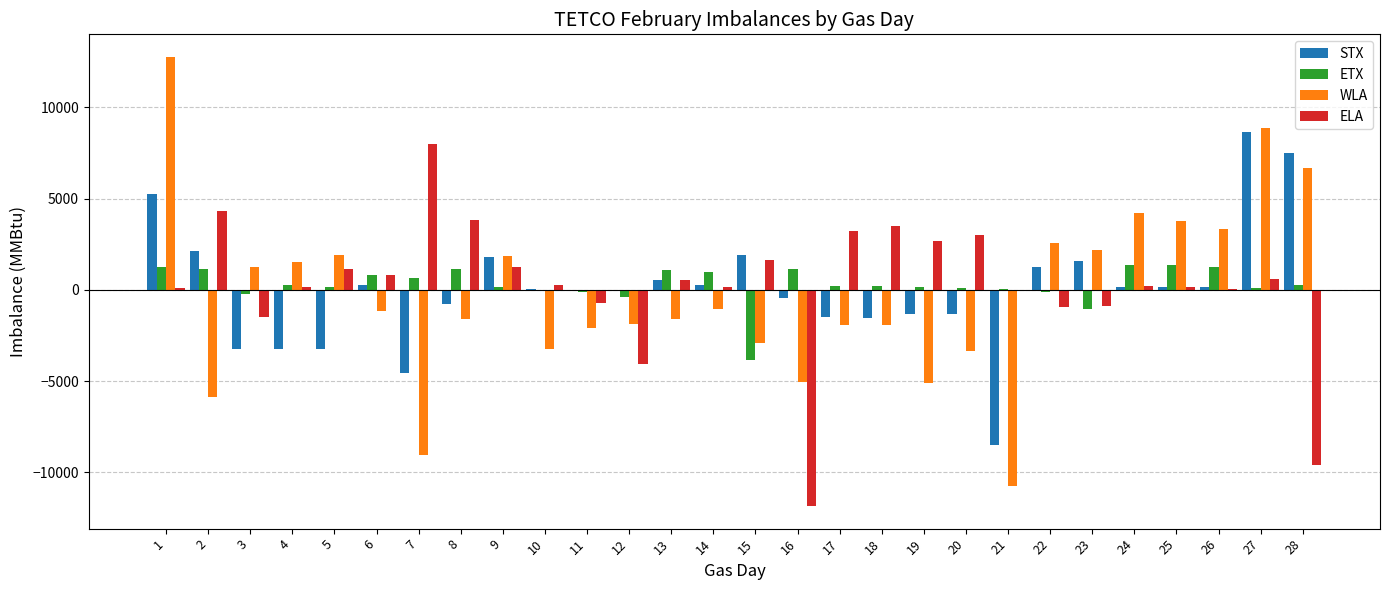

What is the highest value of the ELA series?

8009